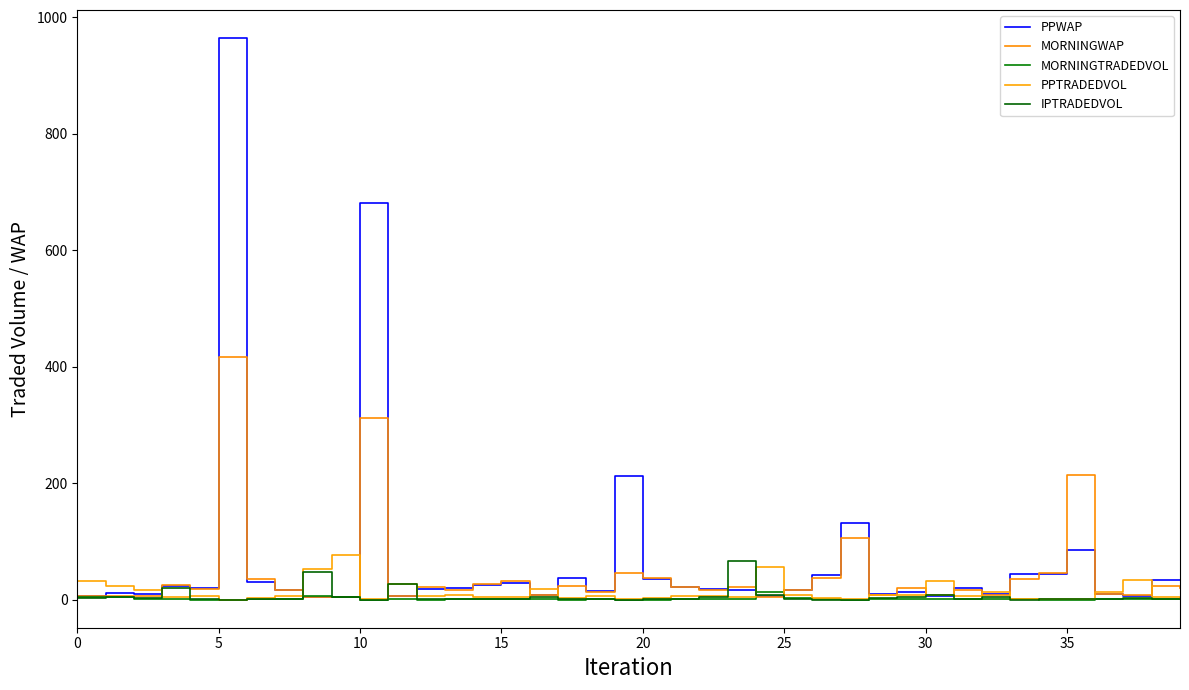

List the series in order of their peak value, highest first.

PPWAP, MORNINGWAP, PPTRADEDVOL, IPTRADEDVOL, MORNINGTRADEDVOL